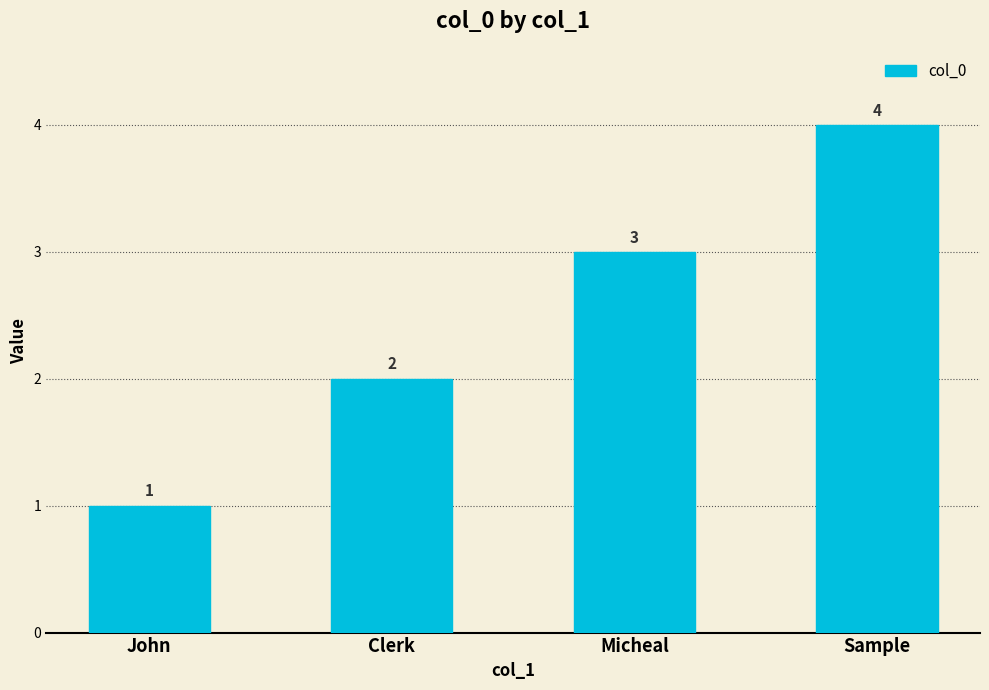

What is the label of the 2nd bar from the right?

Micheal